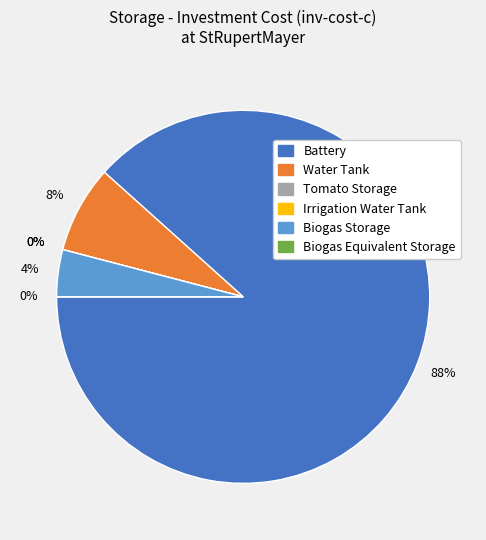

Is it true that Tomato Storage is 0% of the pie?

True